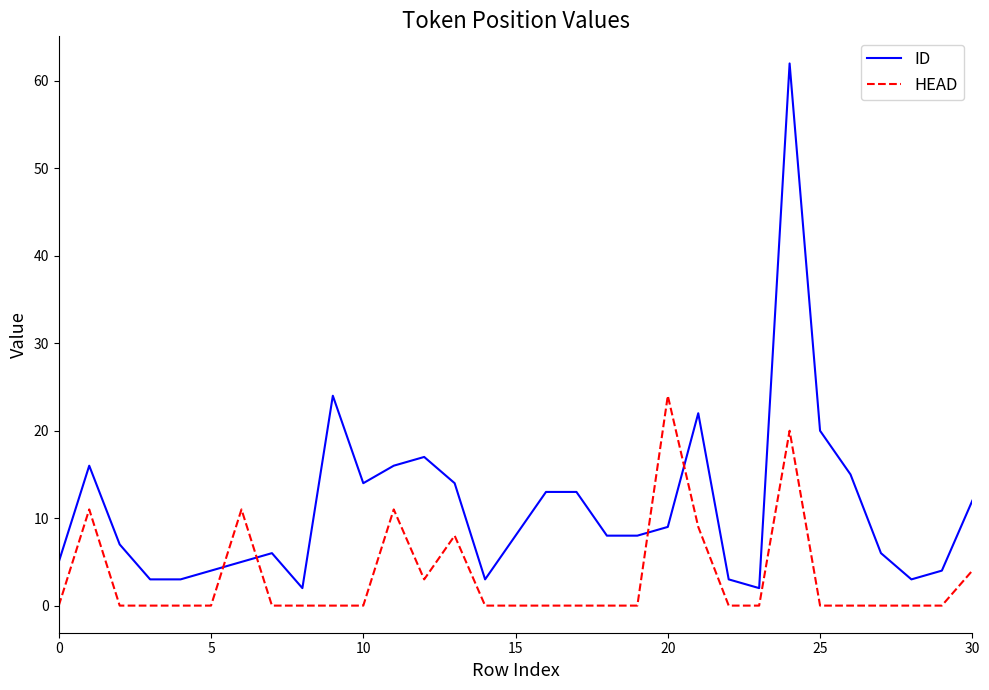

What is the maximum value for ID?

62